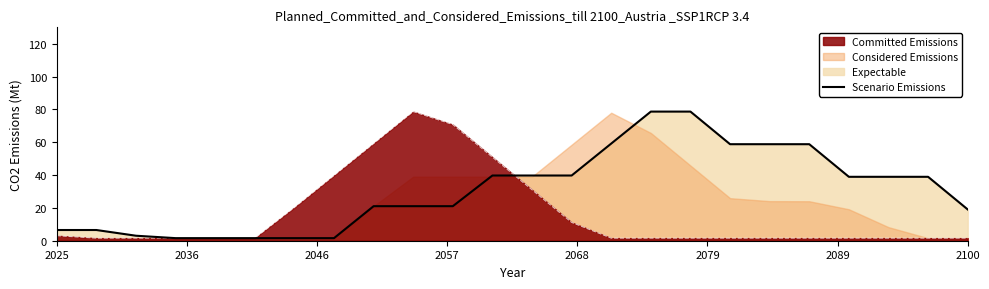

What is the highest value of the Committed Emissions series?

78.7